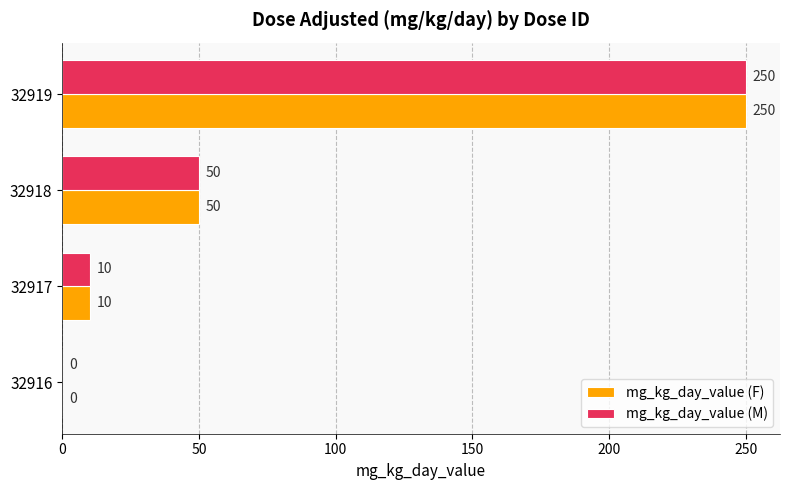

Is it true that mg_kg_day_value (F) equals -75 at 32916?

False